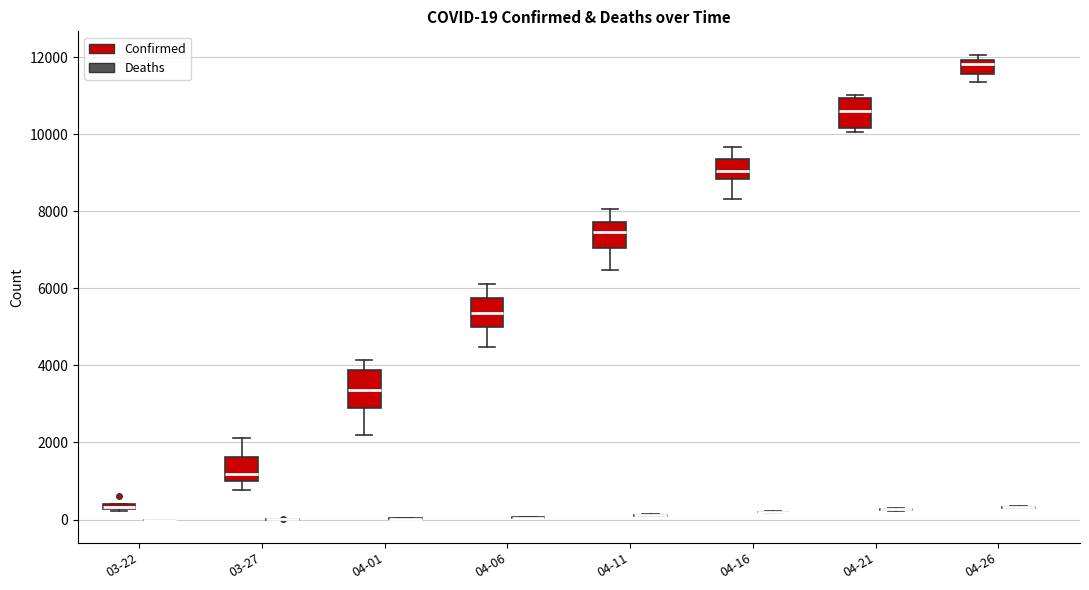

Comparing the boxes themselves (not the whiskers), which one is the tallest?

04-01 (Confirmed)